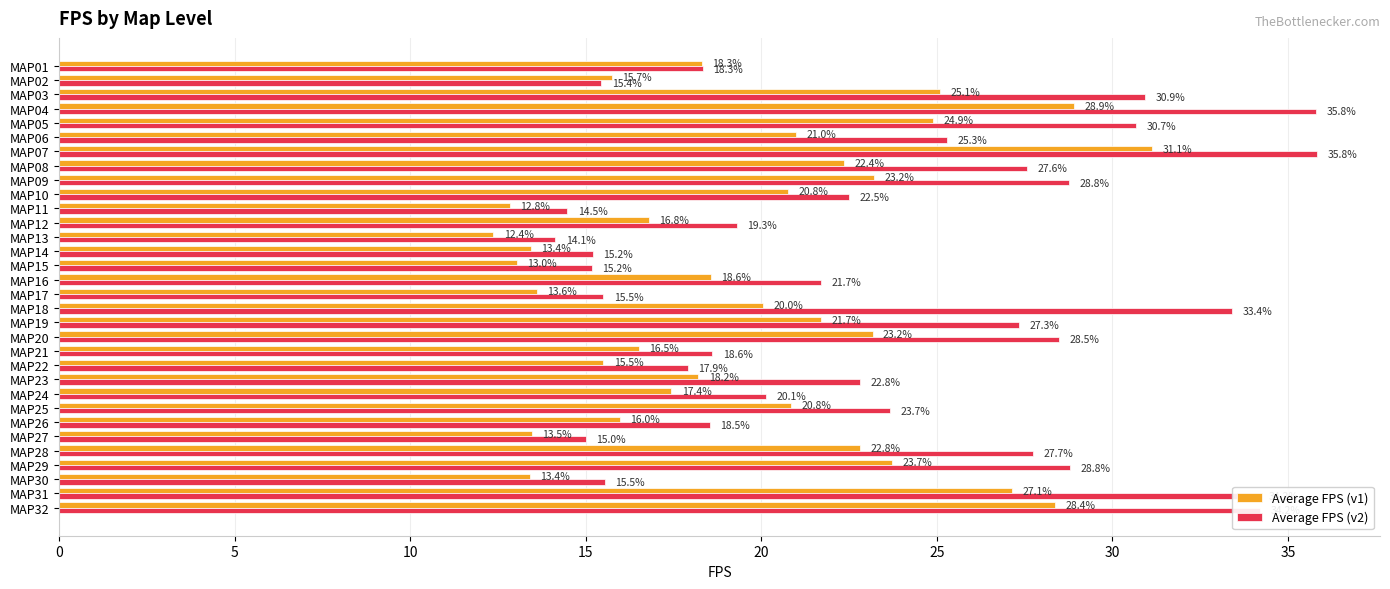

What are all the series names shown in the legend?

Average FPS (v1), Average FPS (v2)